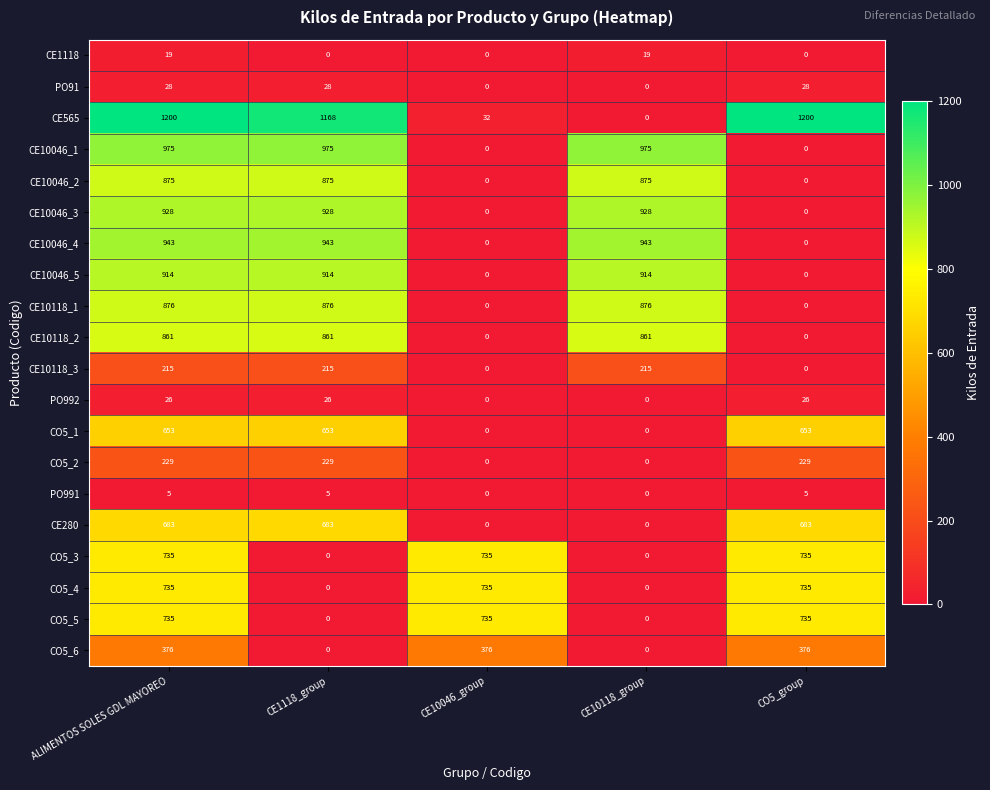

How many CO5_6 values are between 0 and 376?

5